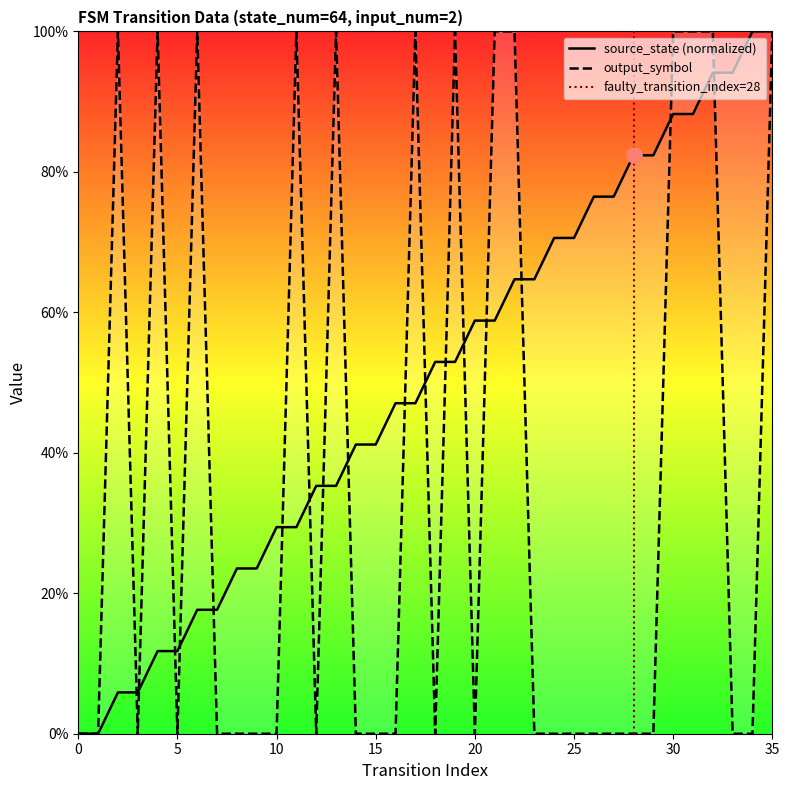

At how many categories does at least one series exceed 0?

34